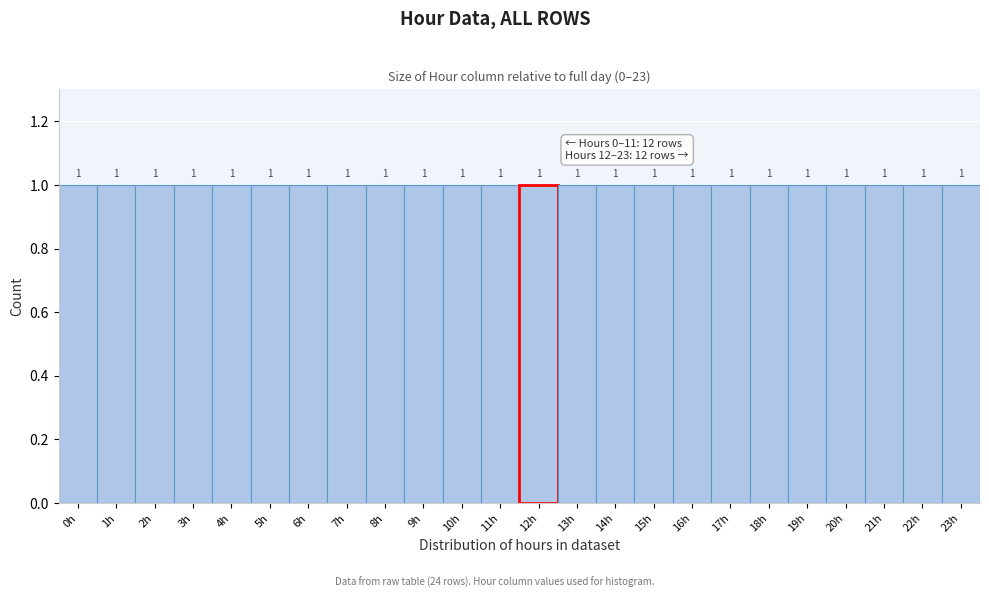

Reading left to right, list every bar in this chart as the range it spans on the x-axis followed by its height.

-0.5 to 0.5: 1
0.5 to 1.5: 1
1.5 to 2.5: 1
2.5 to 3.5: 1
3.5 to 4.5: 1
4.5 to 5.5: 1
5.5 to 6.5: 1
6.5 to 7.5: 1
7.5 to 8.5: 1
8.5 to 9.5: 1
9.5 to 10.5: 1
10.5 to 11.5: 1
11.5 to 12.5: 1
12.5 to 13.5: 1
13.5 to 14.5: 1
14.5 to 15.5: 1
15.5 to 16.5: 1
16.5 to 17.5: 1
17.5 to 18.5: 1
18.5 to 19.5: 1
19.5 to 20.5: 1
20.5 to 21.5: 1
21.5 to 22.5: 1
22.5 to 23.5: 1